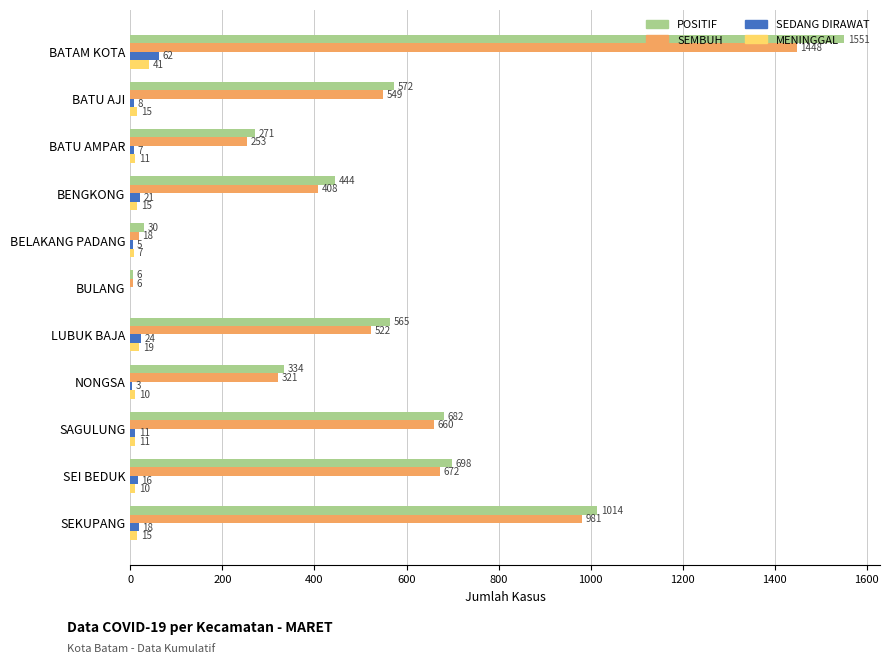

What value does the POSITIF series have at BATU AMPAR?

271